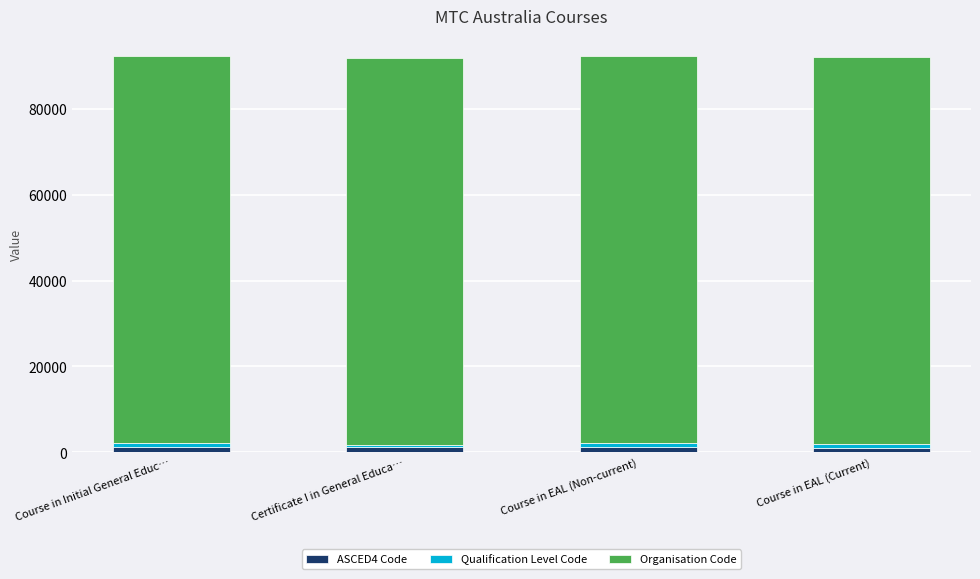

Are the bars horizontal?

No